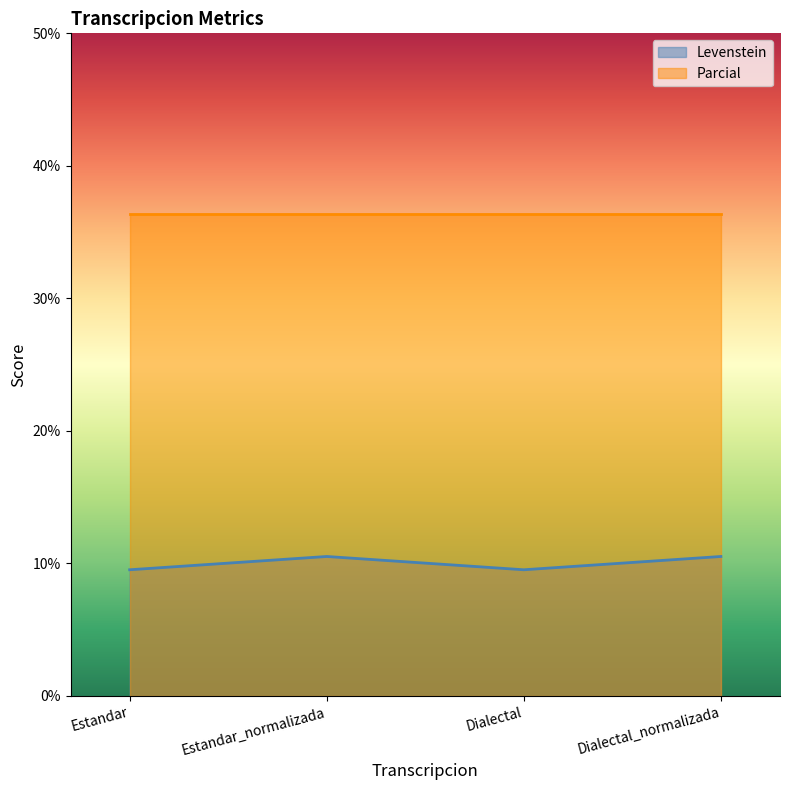

Which category has the highest value across all series?

Estandar_normalizada